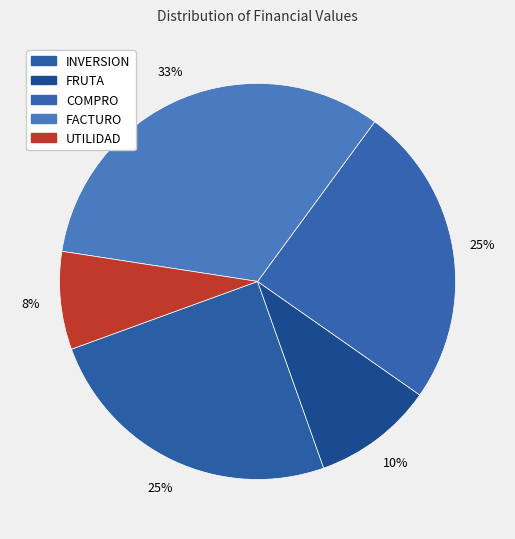

How many slices are in this pie chart?

5